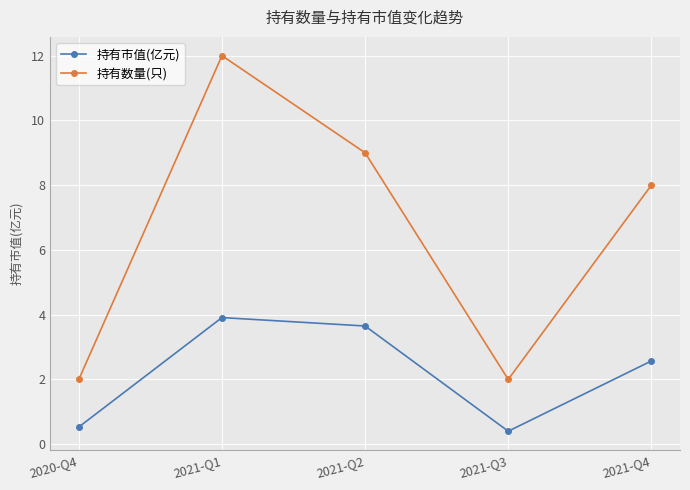

True or false: 持有数量(只) and 持有市值(亿元) intersect in this chart.

False